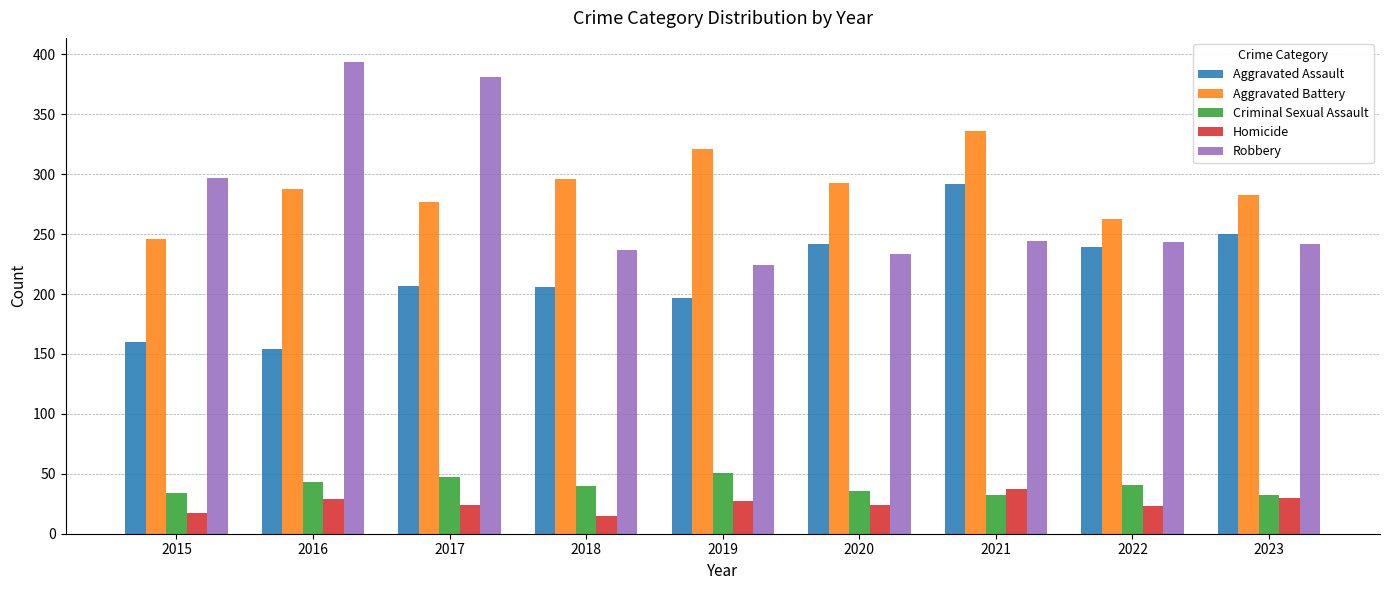

Are the bars horizontal?

No